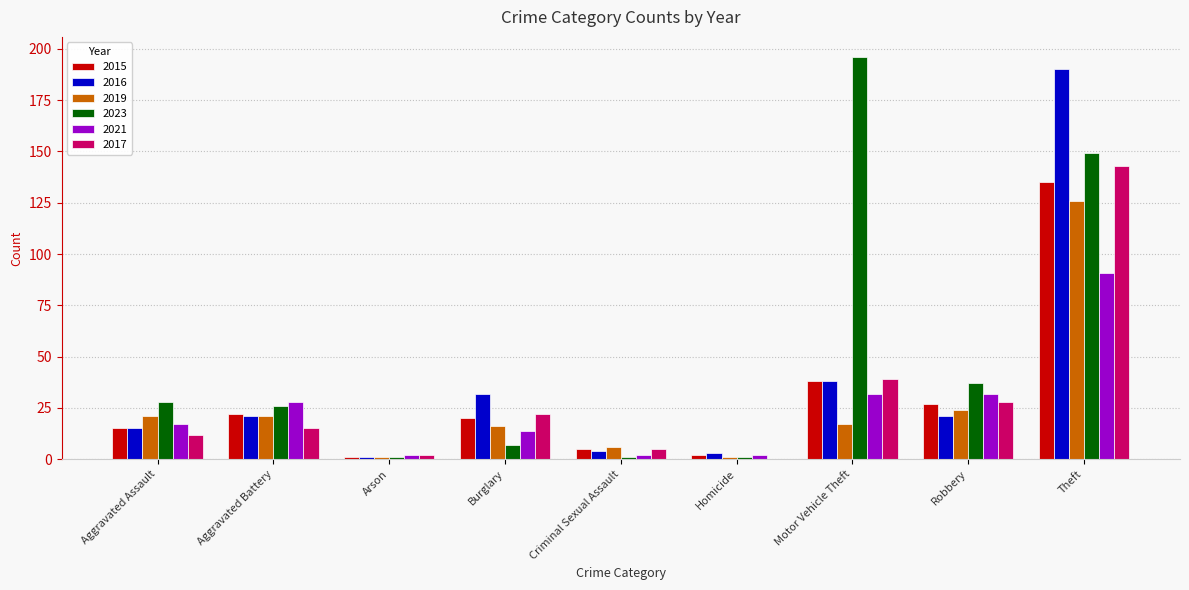

Which series has the largest total across all categories?

2023